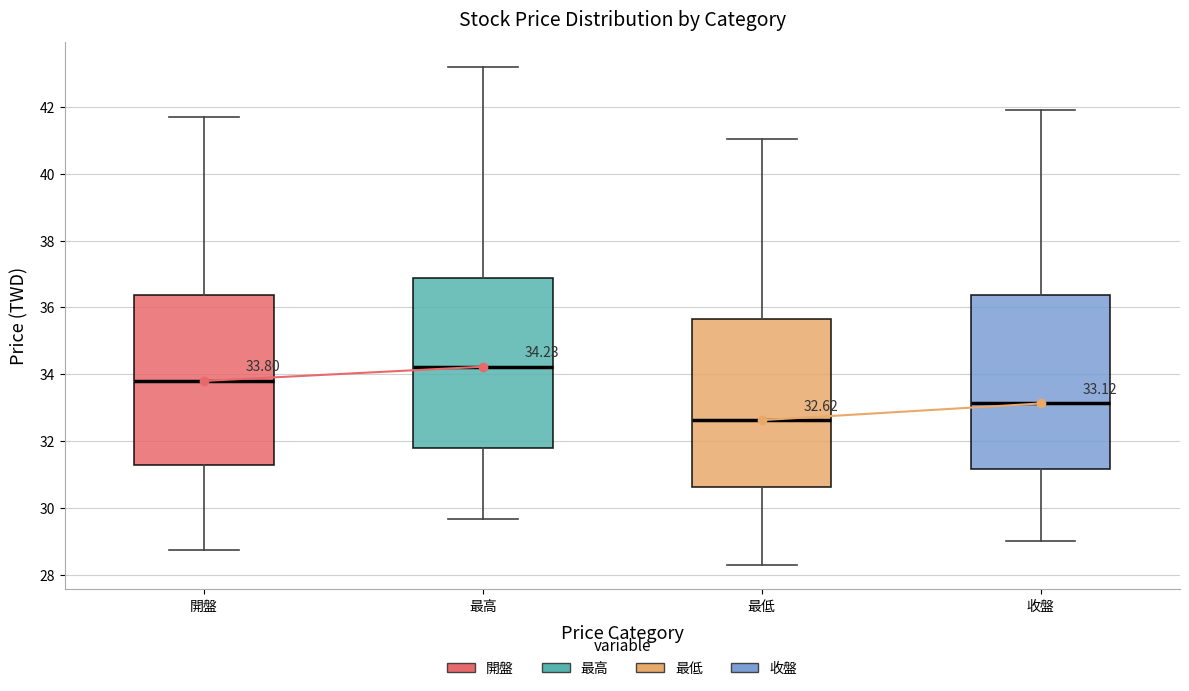

Which box's median line is the highest?

最高